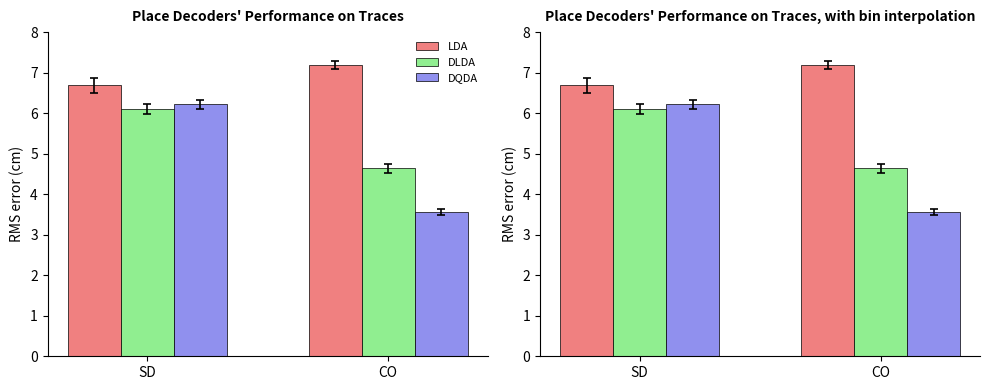

What value does the DLDA series have at CO?

4.6